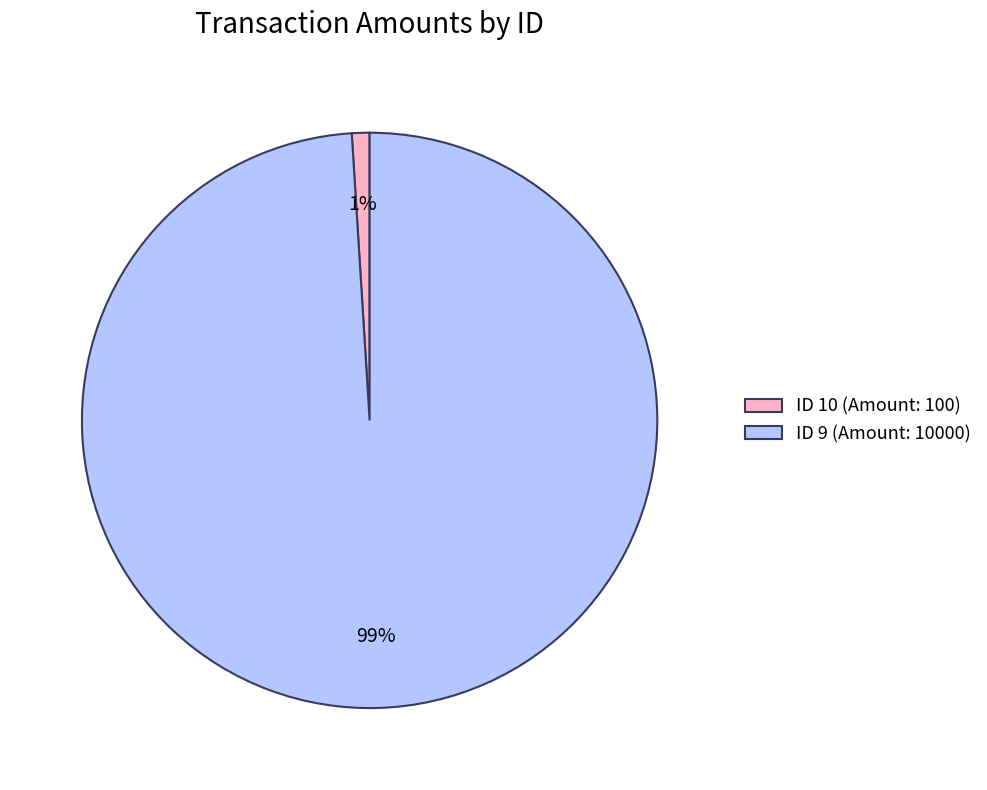

To the nearest percent, what is the difference between the largest and smallest slice percentages?

98%